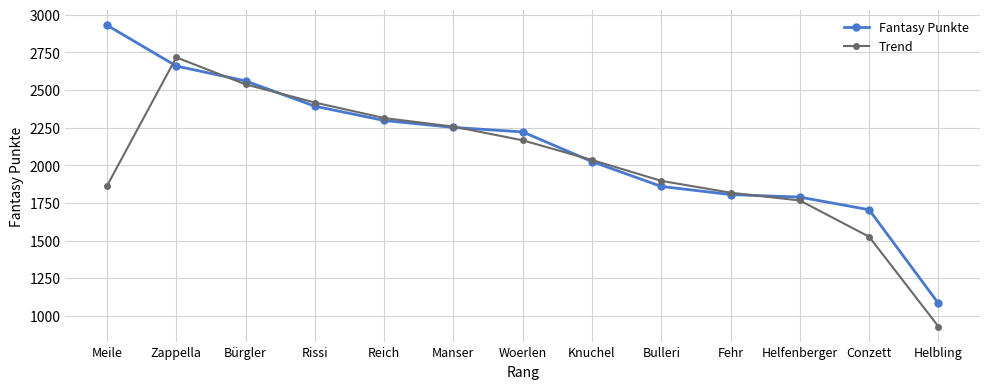

Is the value of Fantasy Punkte at Bürgler greater than the value of Trend at Manser?

Yes